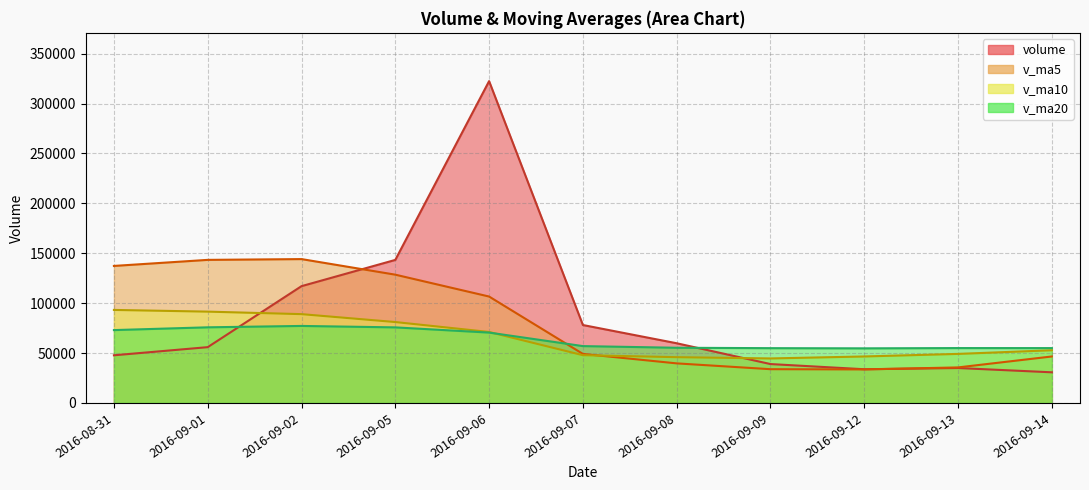

At which label does volume reach its peak?

2016-09-06